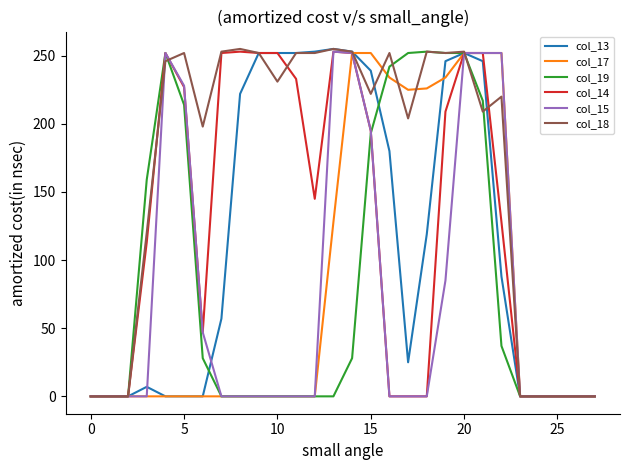

What is the greatest value displayed?

255